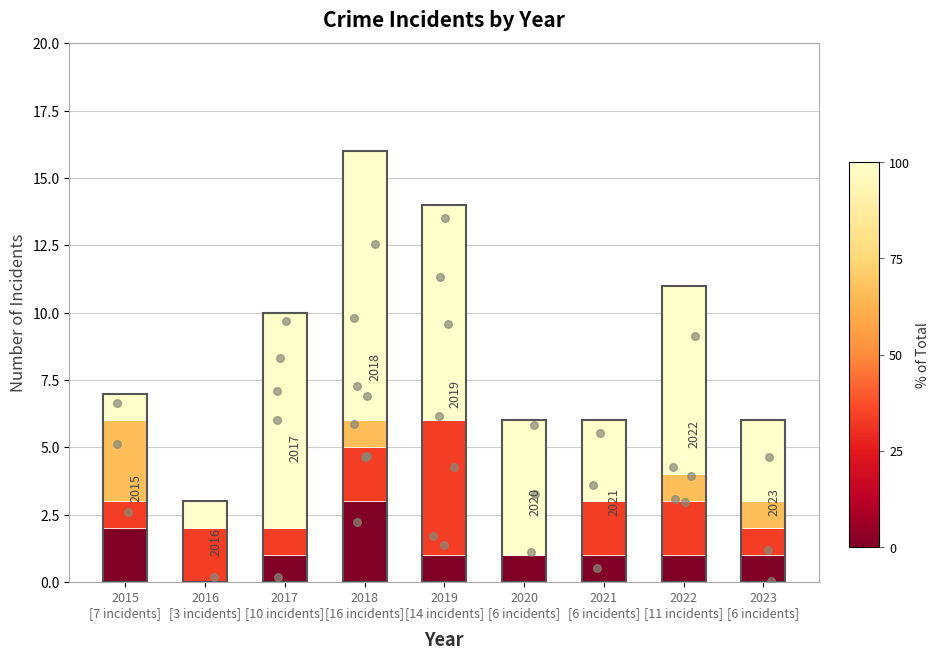

Which series contains the highest Y value?

Robbery